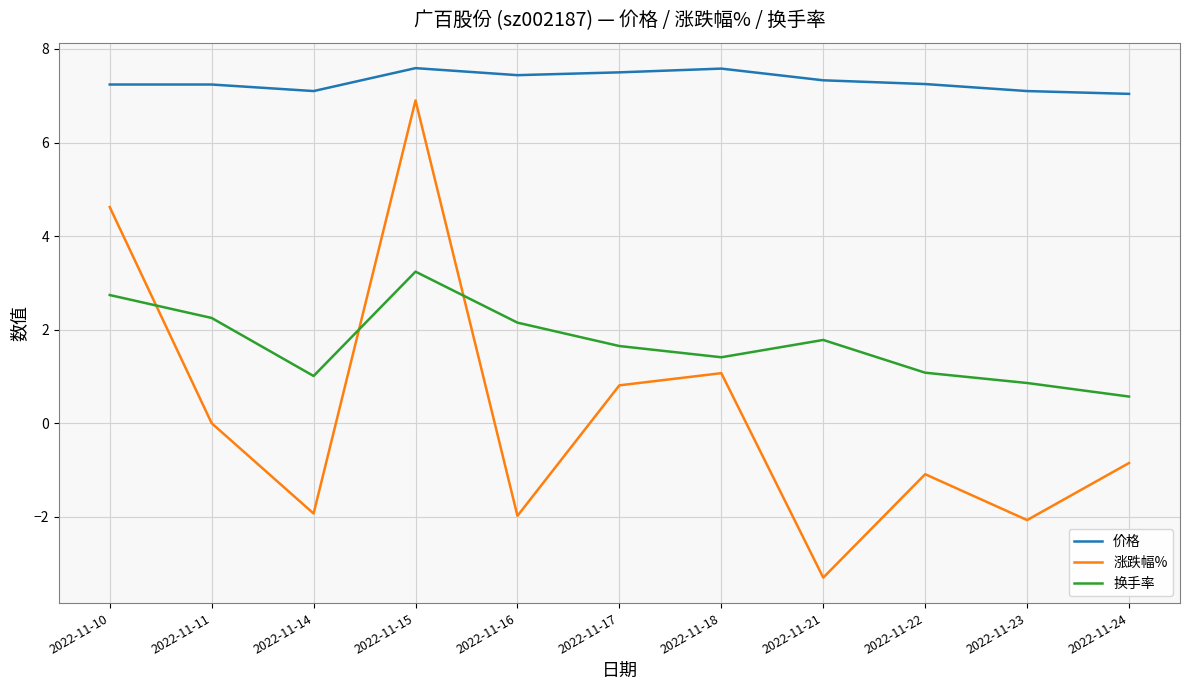

True or false: 涨跌幅% and 价格 cross at least once.

False